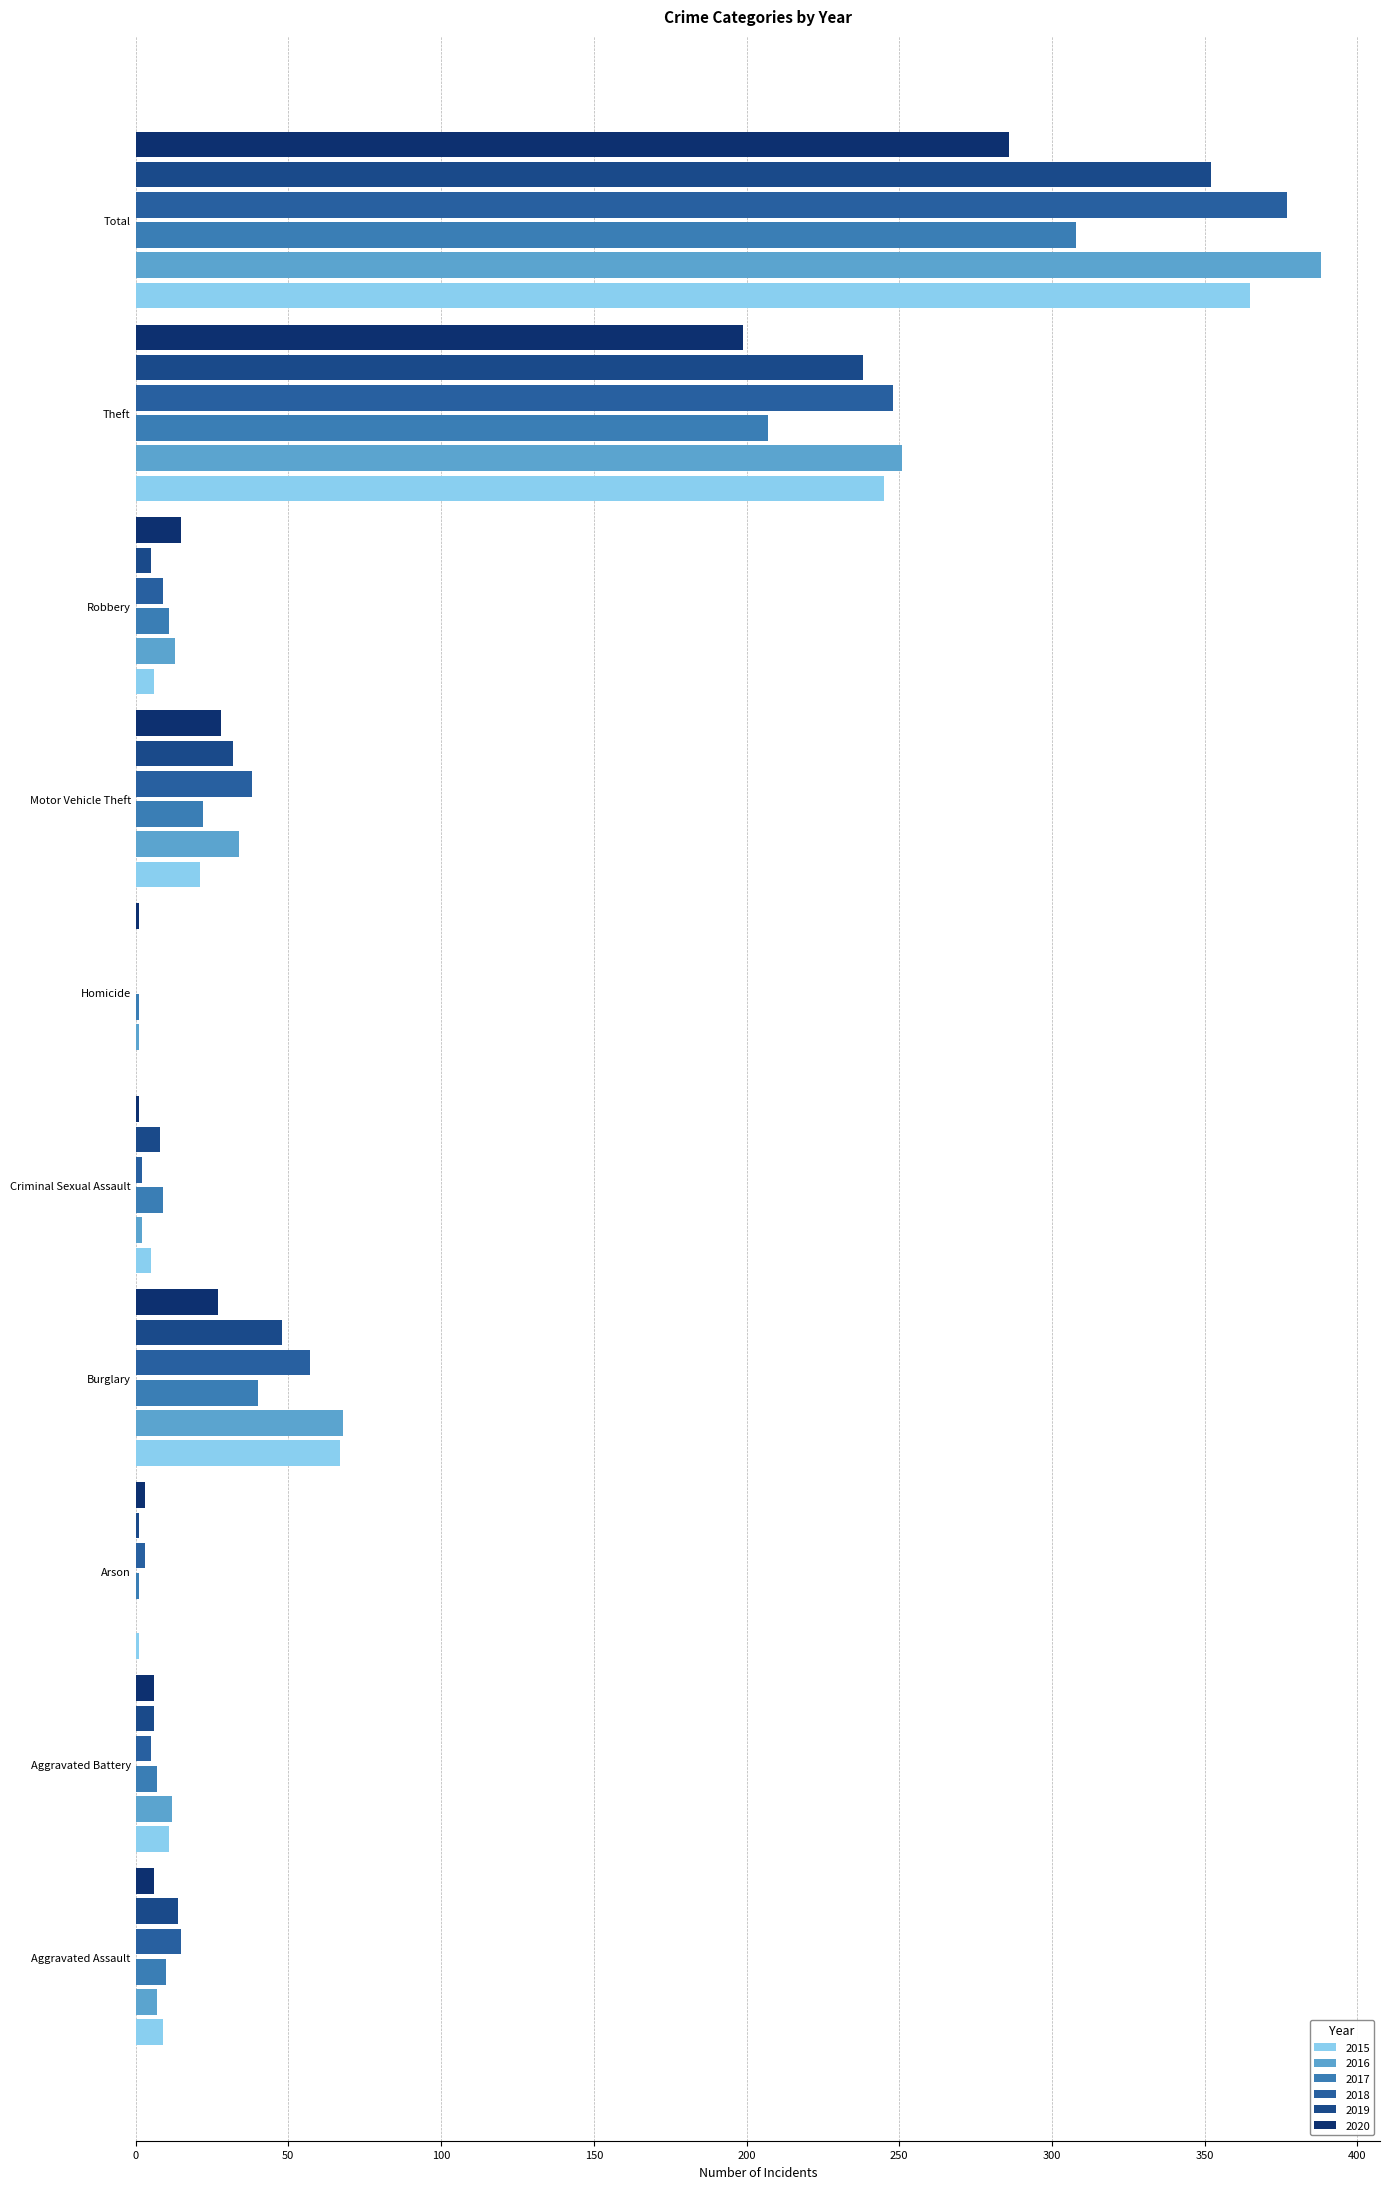

Count the number of categories in the chart.

10